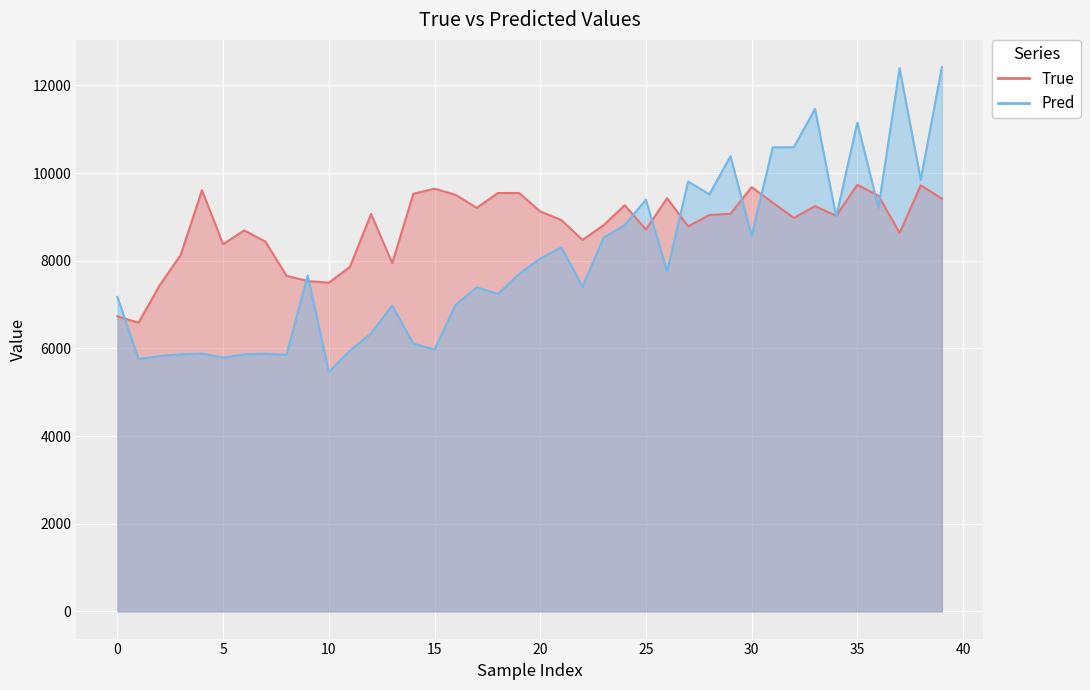

What is the minimum value shown in the chart?

5463.9